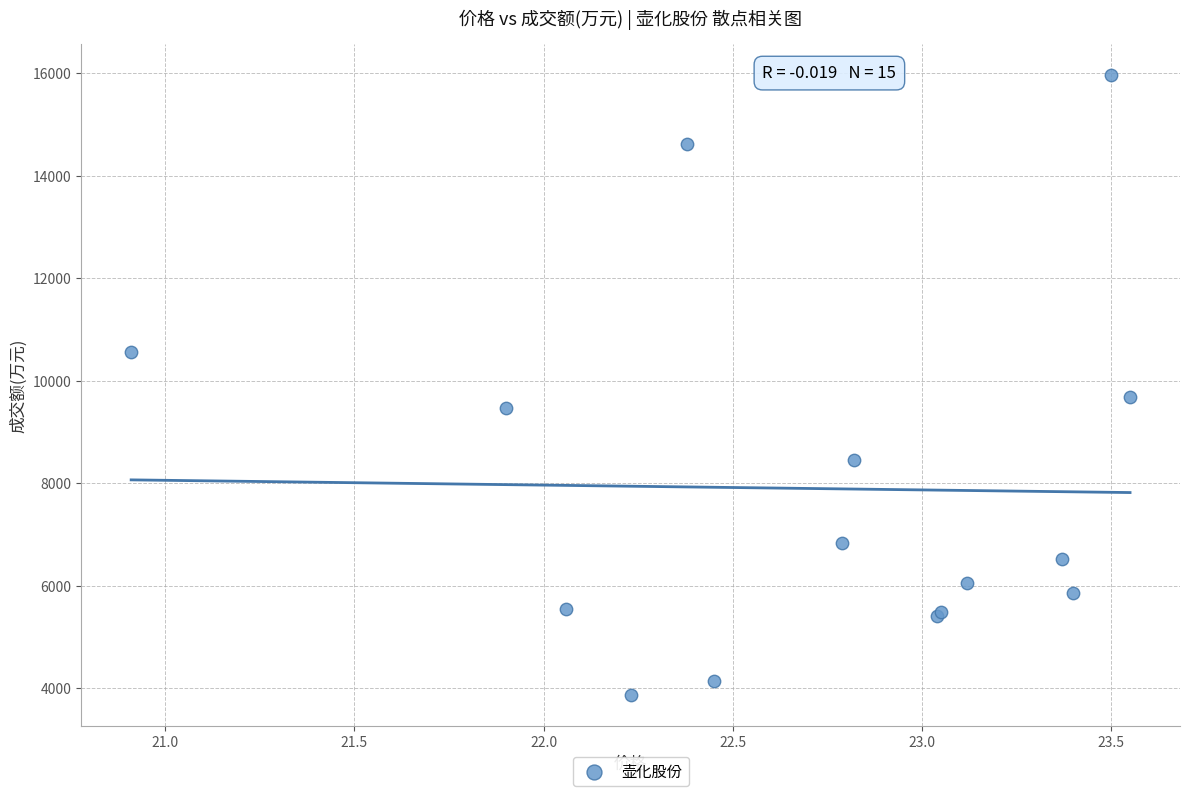

What Y value in the scatter plot is closest to 9918?

9689